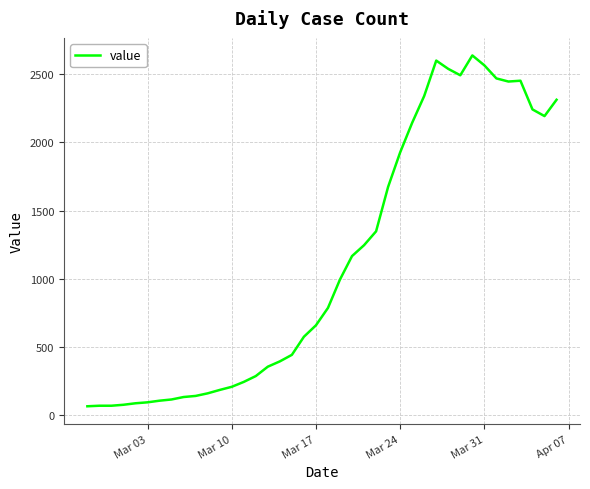

What is the smallest value displayed?

61